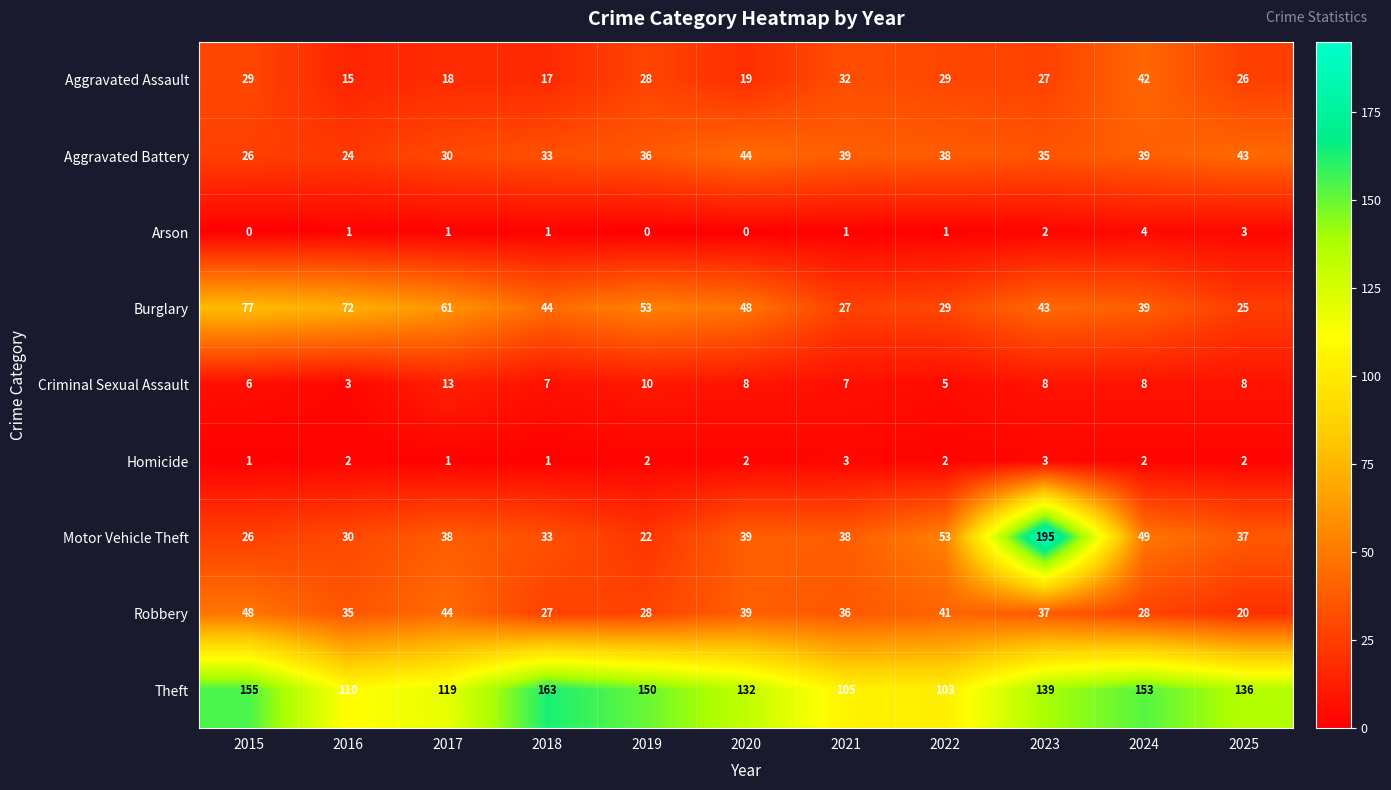

Rank the series by their maximum value, from highest to lowest.

Motor Vehicle Theft, Theft, Burglary, Robbery, Aggravated Battery, Aggravated Assault, Criminal Sexual Assault, Arson, Homicide